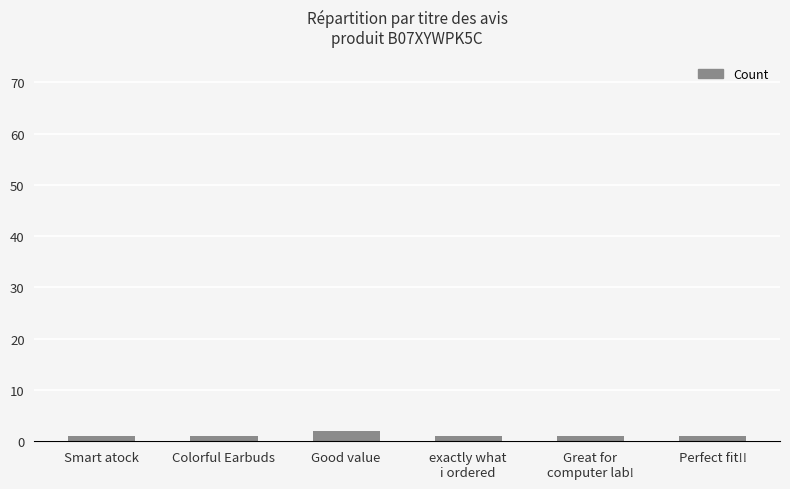

True or false: the data shows 1 at Great for
computer lab!.

True